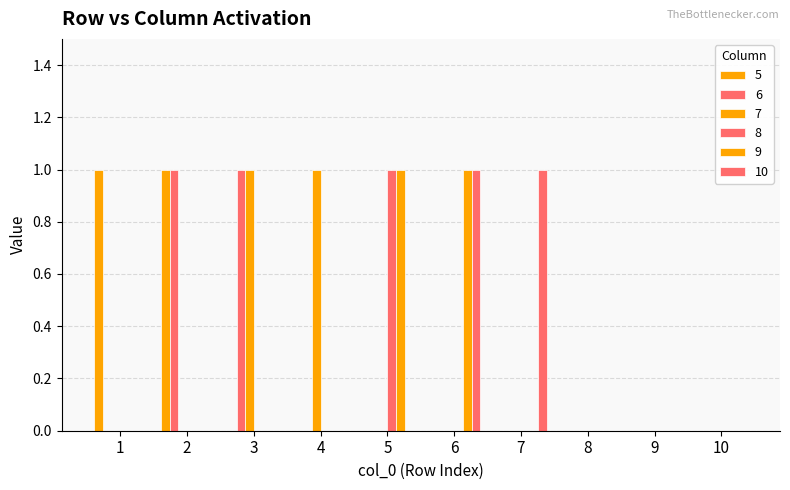

Are the bars horizontal?

No